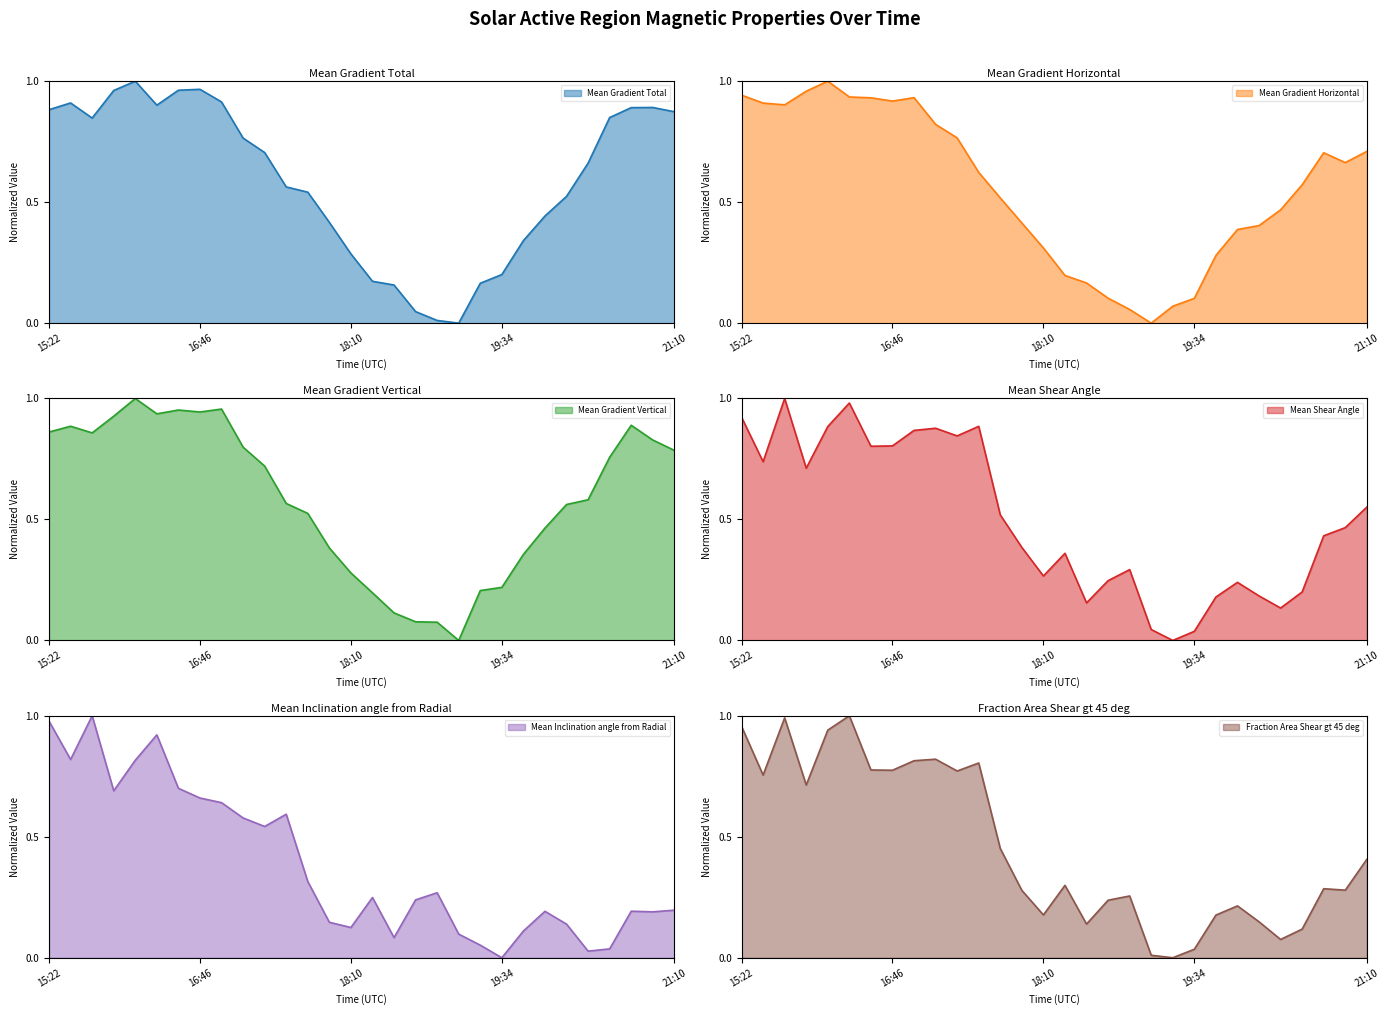

Between 16:10 and 15:34, which is larger?

16:10